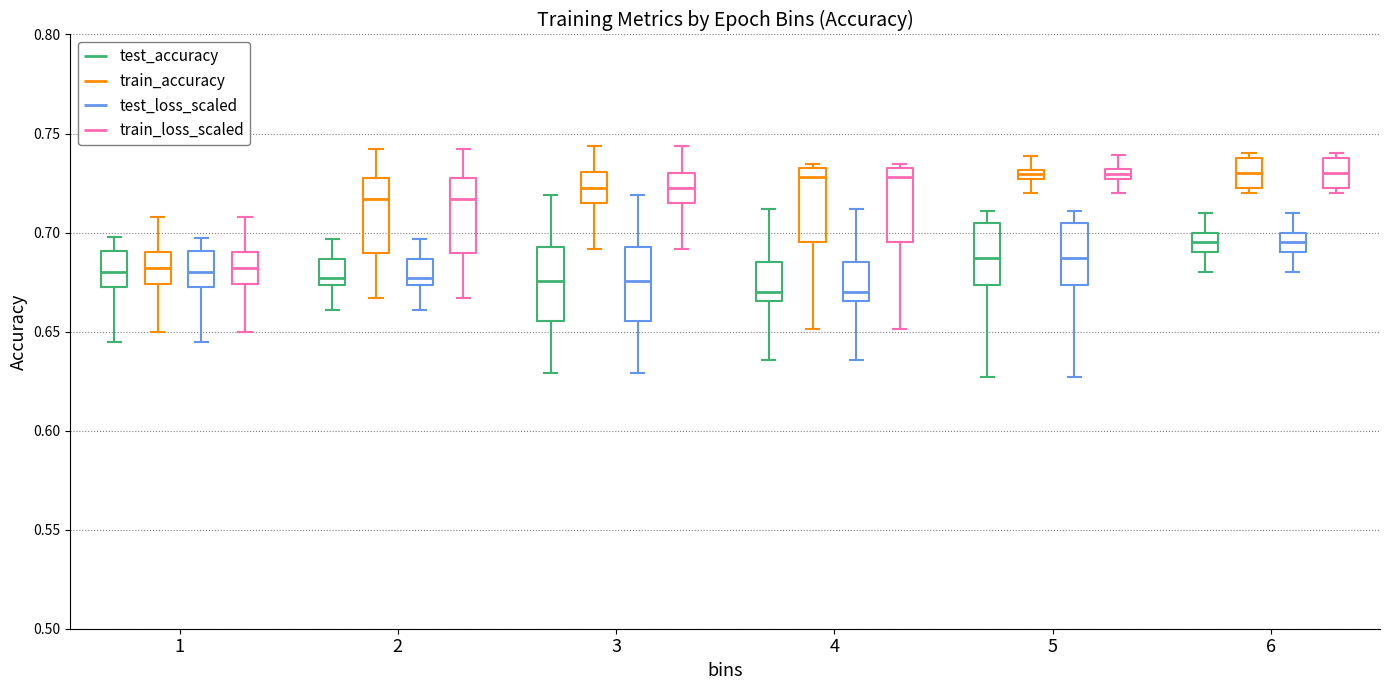

Where does the lower whisker of the box for 1 (train_accuracy) end on the y-axis? The values are not printed on the chart, so give them approximately, as read against the axis.

0.650